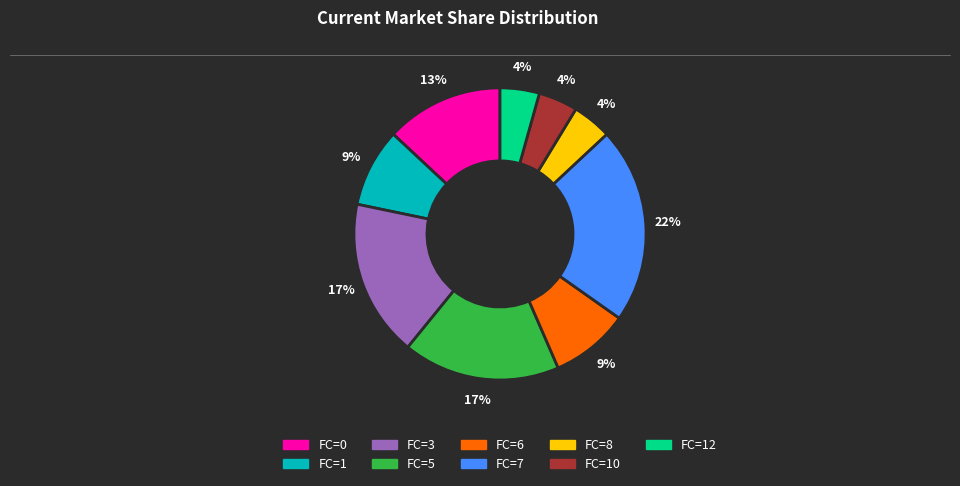

Is there any slice that represents more than half of the pie?

No